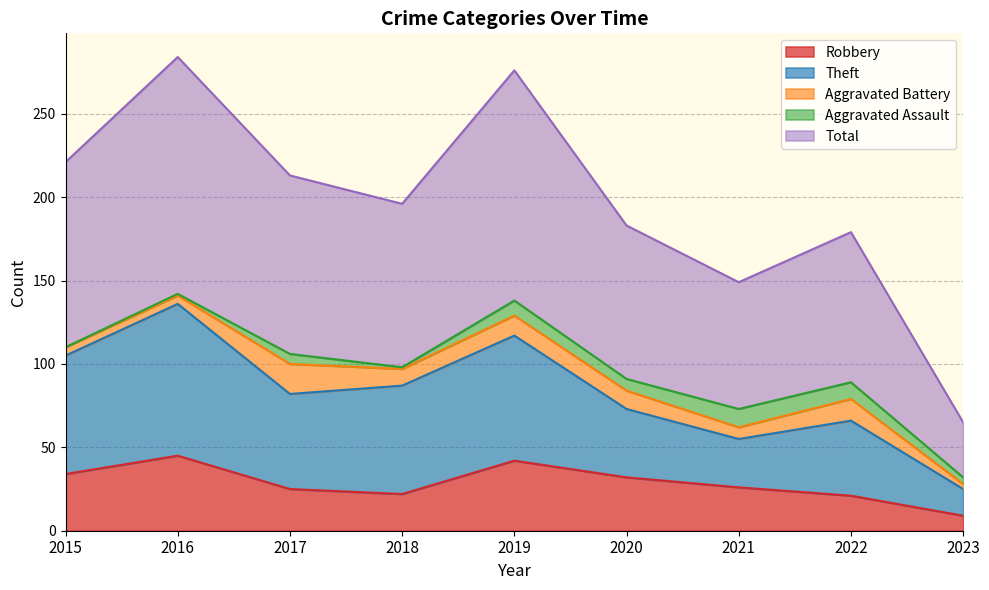

Which series has the widest spread of values?

Total